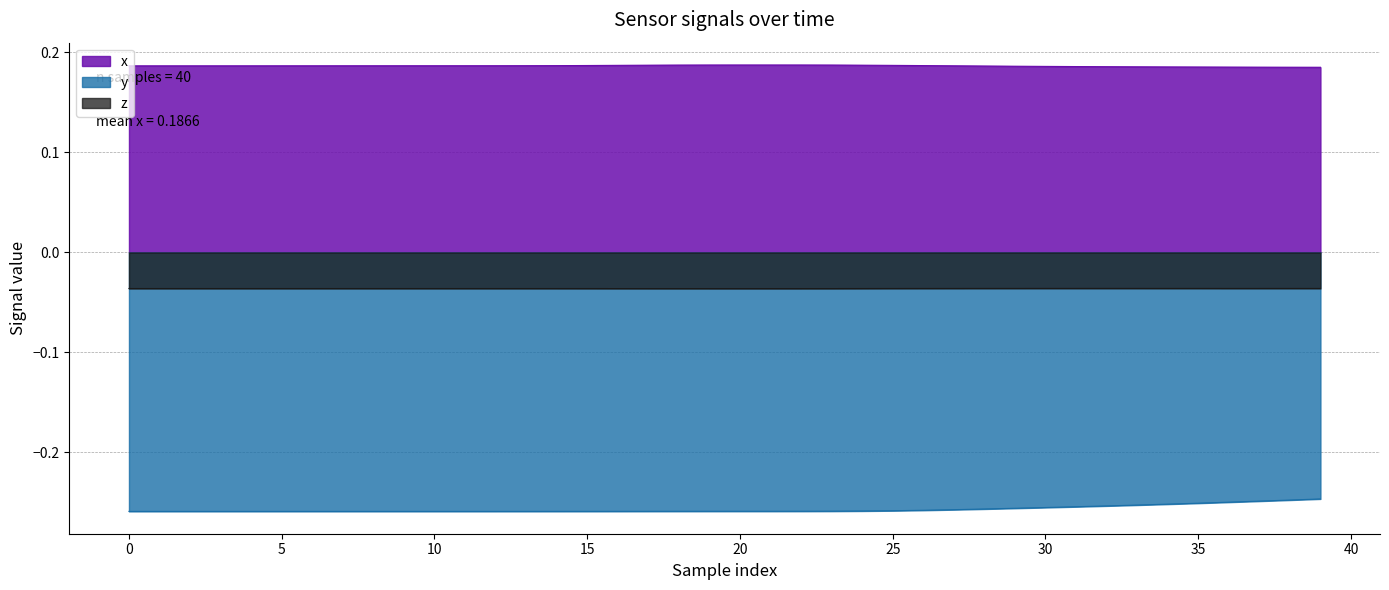

Rank the series by their average value, from lowest to highest.

y, z, x